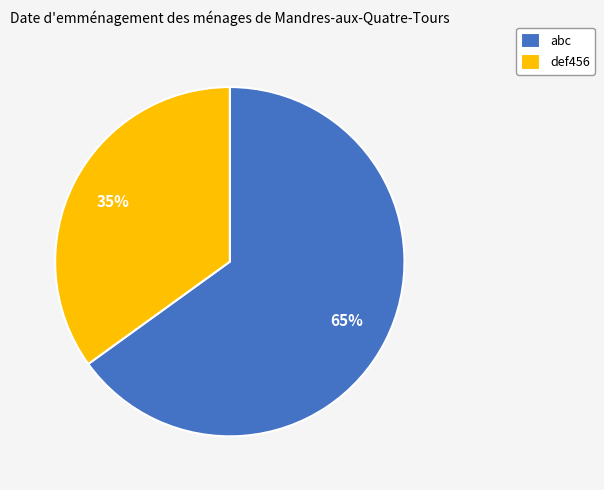

Is there any slice that represents more than half of the pie?

Yes